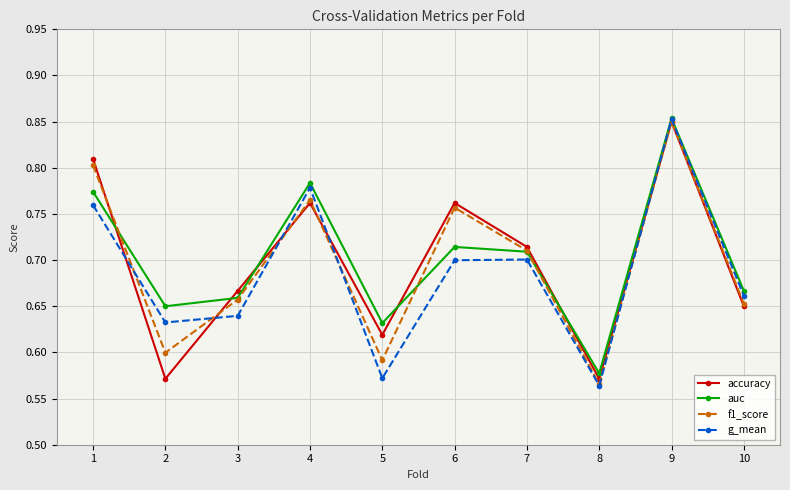

List the series in order of their overall mean, highest first.

auc, accuracy, f1_score, g_mean